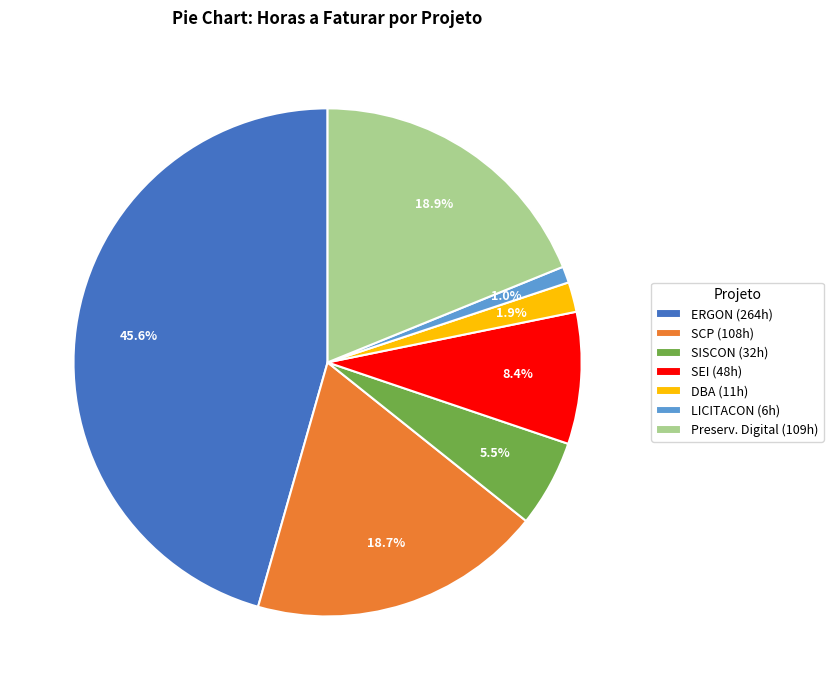

What is the ratio of the value at SEI (48h) to the value at DBA (11h)?

4.4